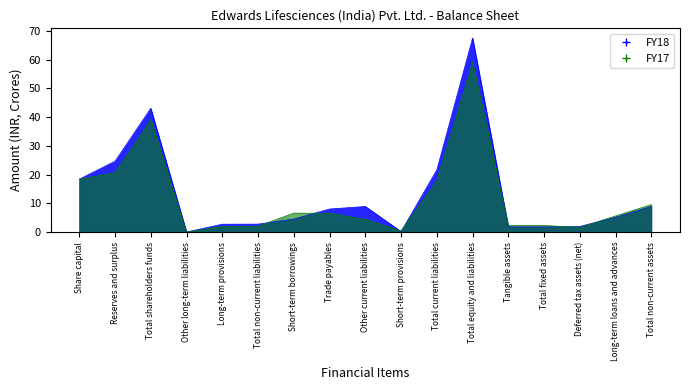

What are all the series names shown in the legend?

FY18, FY17